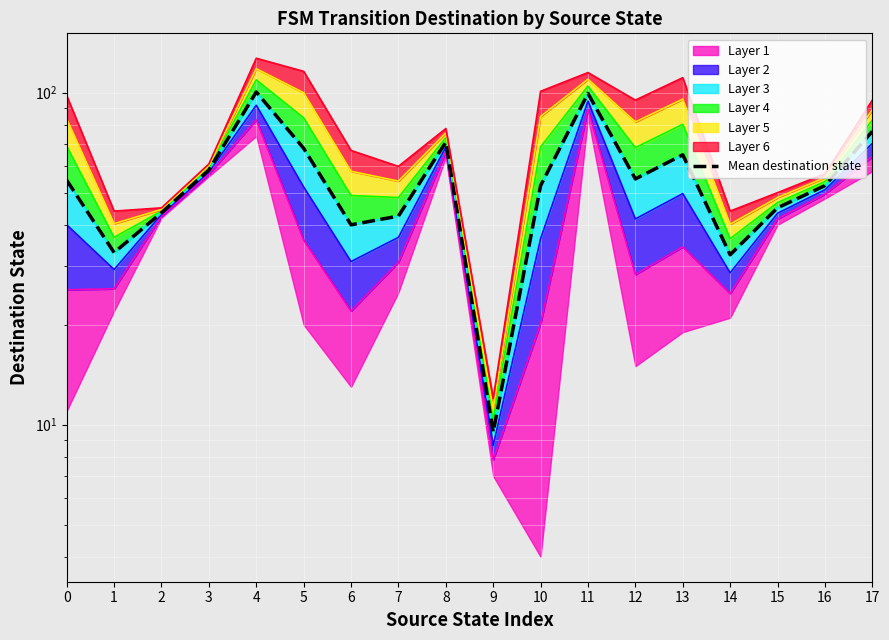

How many points are higher than both their immediate neighbors (excluding endpoints)?

4